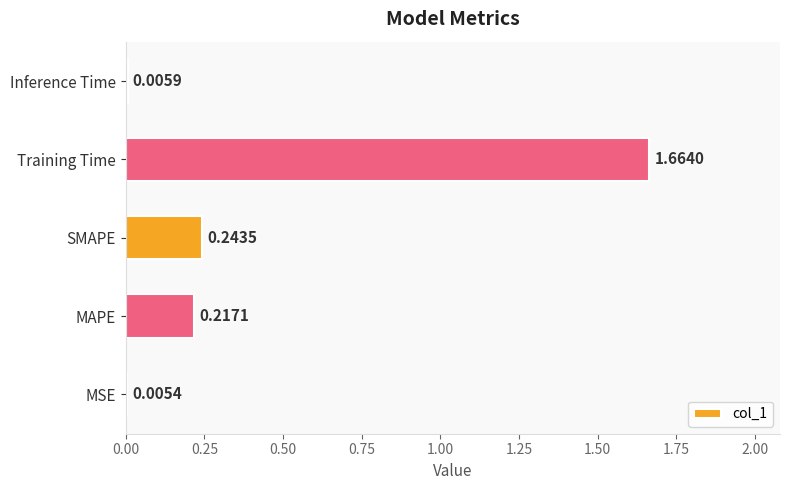

At which label is the value closest to 0?

MSE